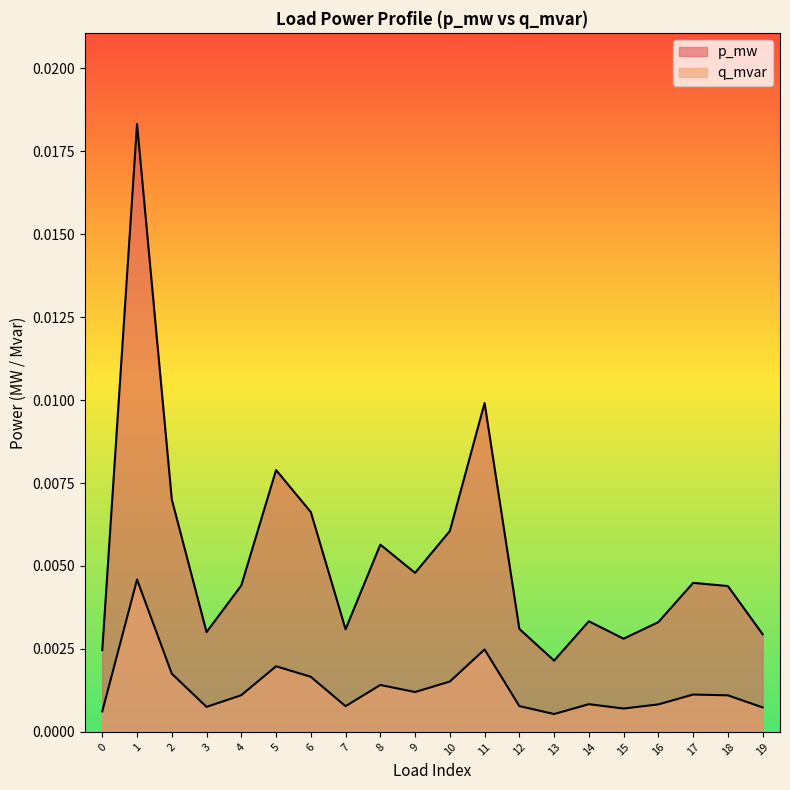

True or false: q_mvar and p_mw cross at least once.

False